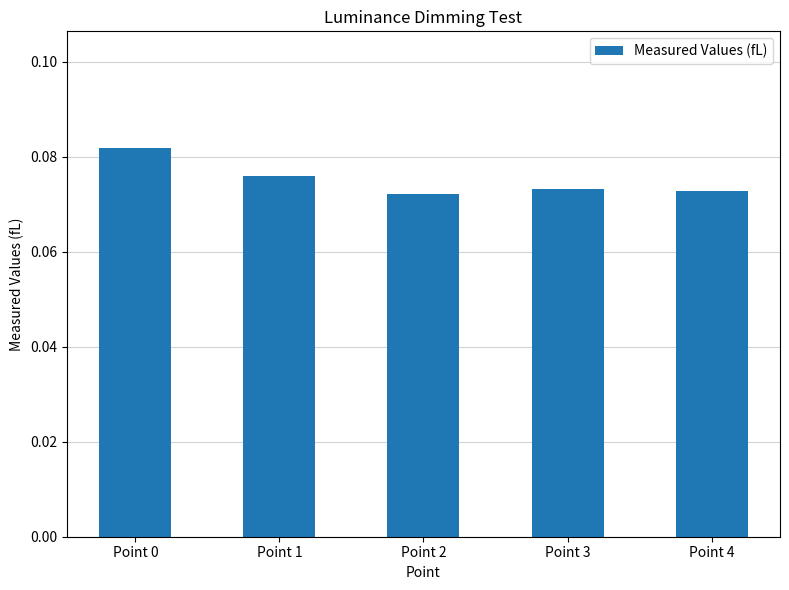

At which category does the chart reach its peak across all series?

Point 0